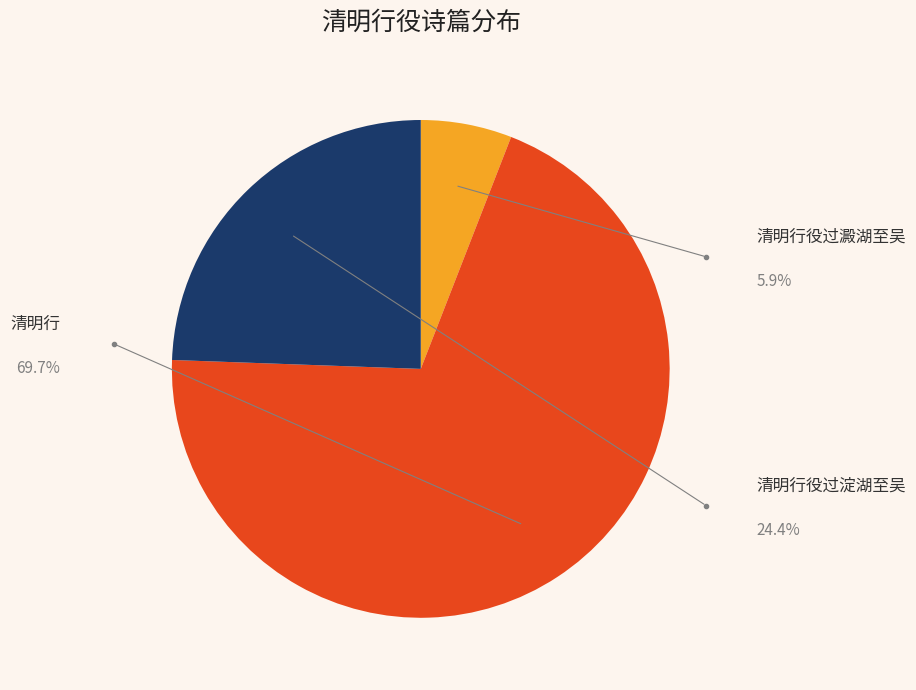

Is there a majority slice in this chart?

Yes